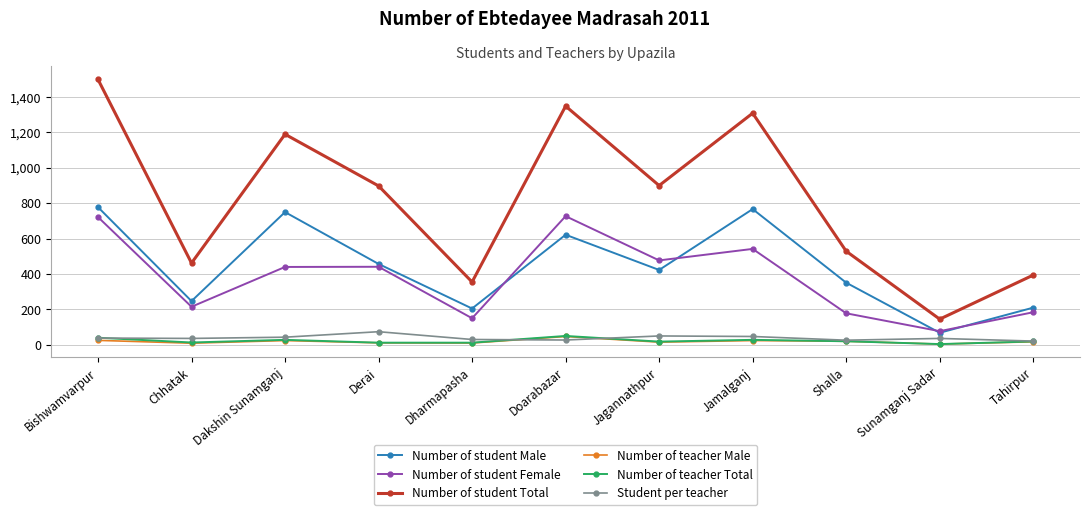

Which series has the largest range (max minus min)?

Number of student Total